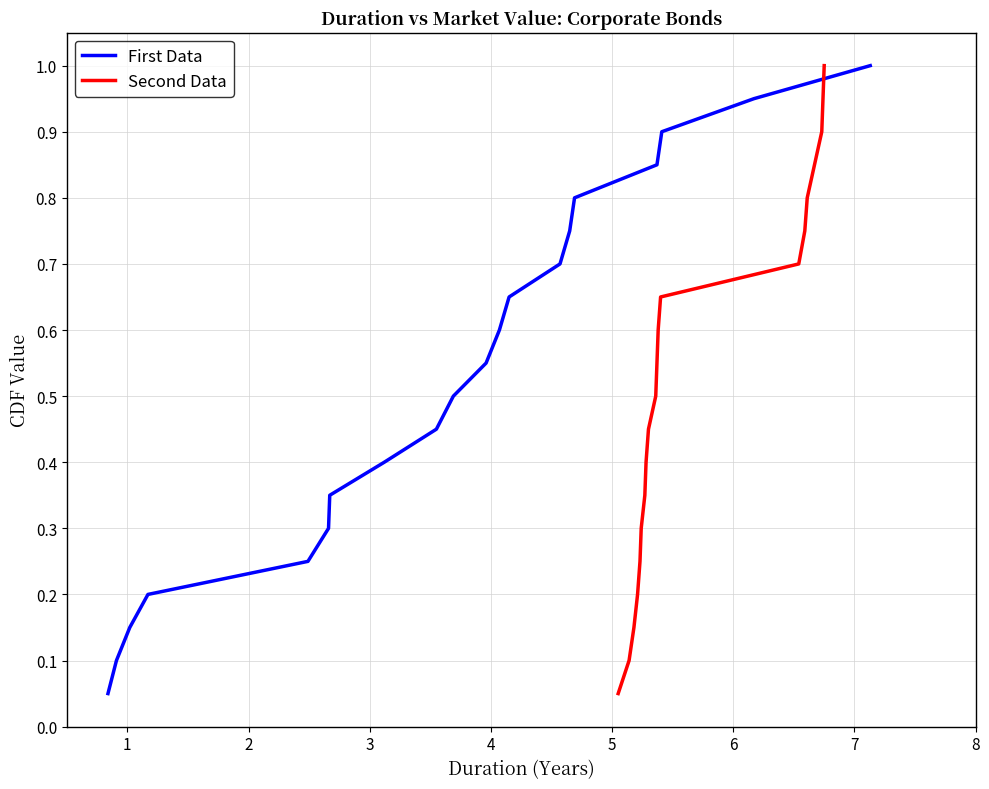

Is it true that First Data equals 0.4 at 15?

False